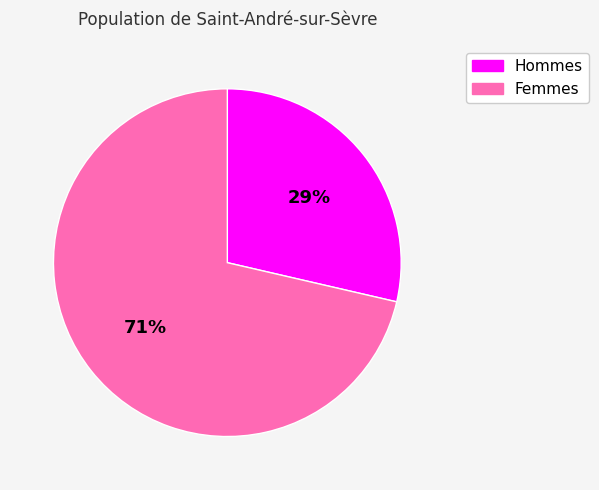

To the nearest percent, what is the average slice percentage?

50%